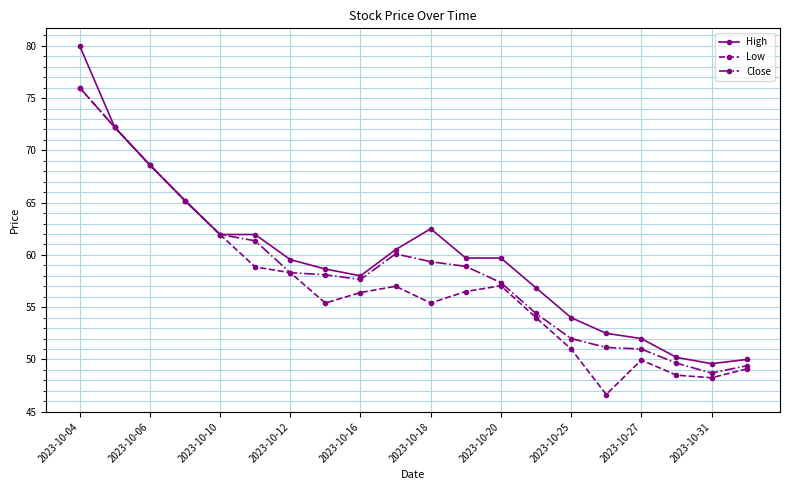

What is the maximum value for Close?

76.0